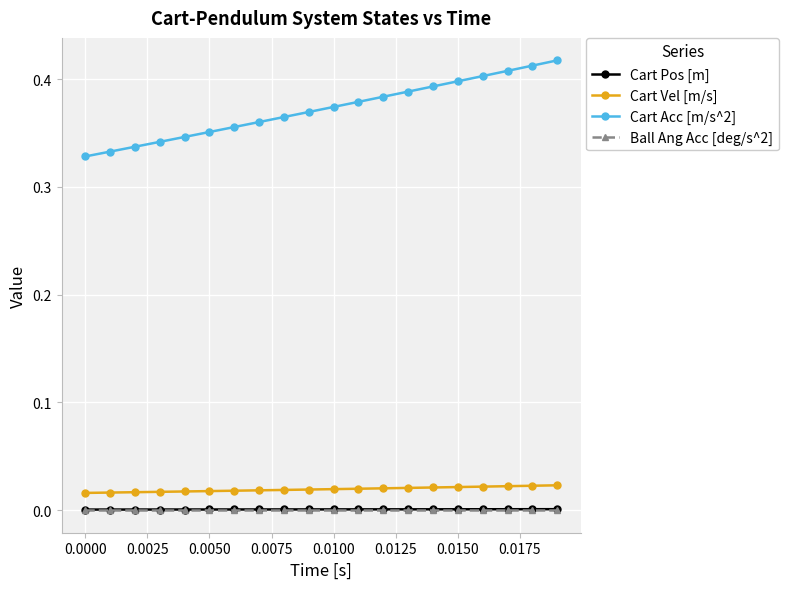

What are all the series names shown in the legend?

Cart Pos [m], Cart Vel [m/s], Cart Acc [m/s^2], Ball Ang Acc [deg/s^2]